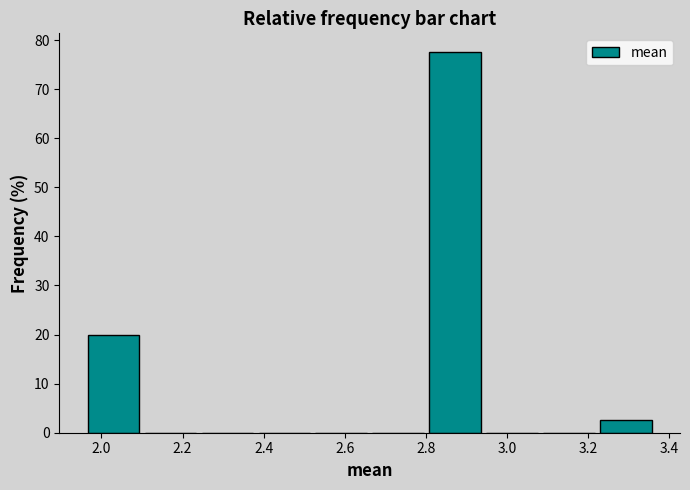

Reading left to right, transcribe this chart: for each bar, give the range it covers on the x-axis and its height. Neither the bar edges nor the heights are printed on the chart, so give them approximately, as read against the axes.

1.96 to 2.10: 20
2.10 to 2.24: 0
2.24 to 2.38: 0
2.38 to 2.52: 0
2.52 to 2.66: 0
2.66 to 2.80: 0
2.80 to 2.94: 78
2.94 to 3.08: 0
3.08 to 3.22: 0
3.22 to 3.36: 3